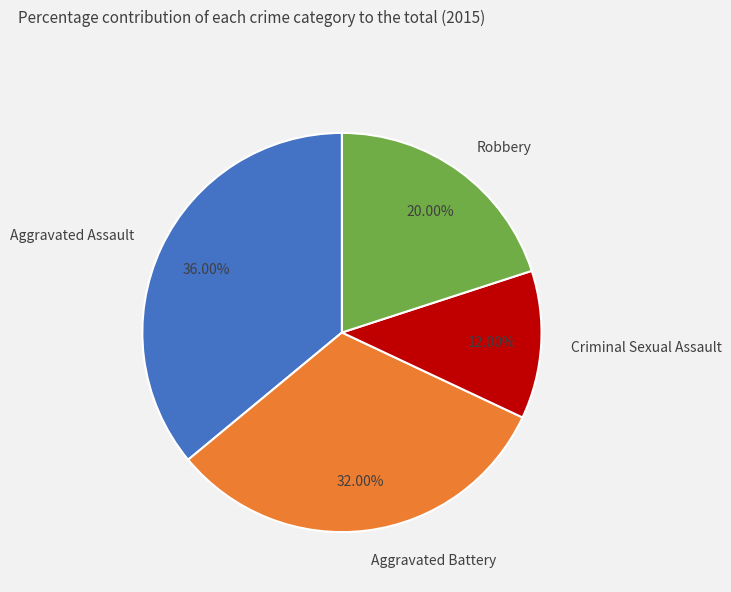

To the nearest percent, what is the average slice percentage?

25%